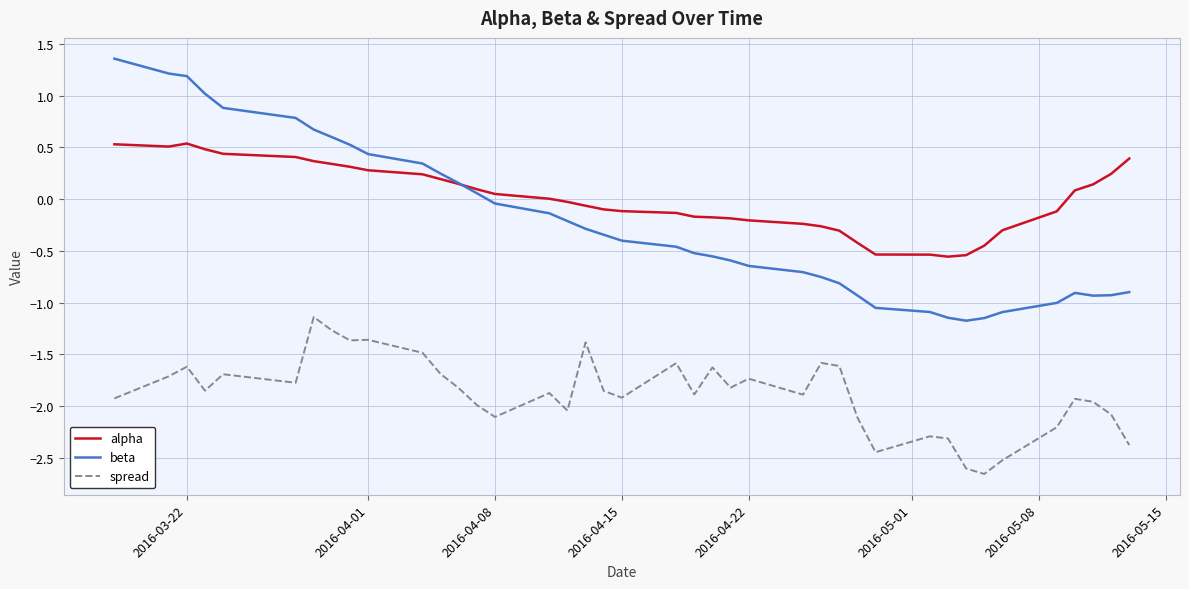

Which series has the widest spread of values?

beta